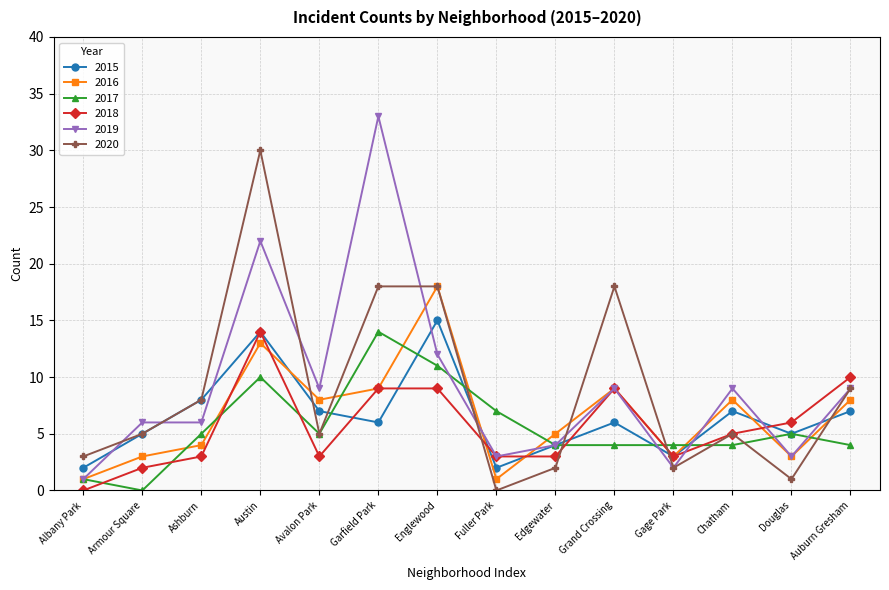

What are all the series names shown in the legend?

2015, 2016, 2017, 2018, 2019, 2020